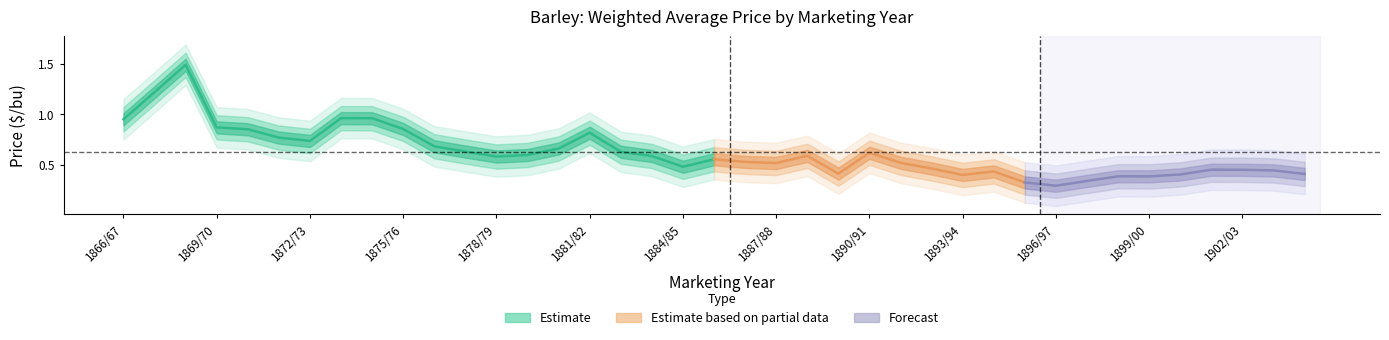

What is the label of the 21st point from the right?

1884/85